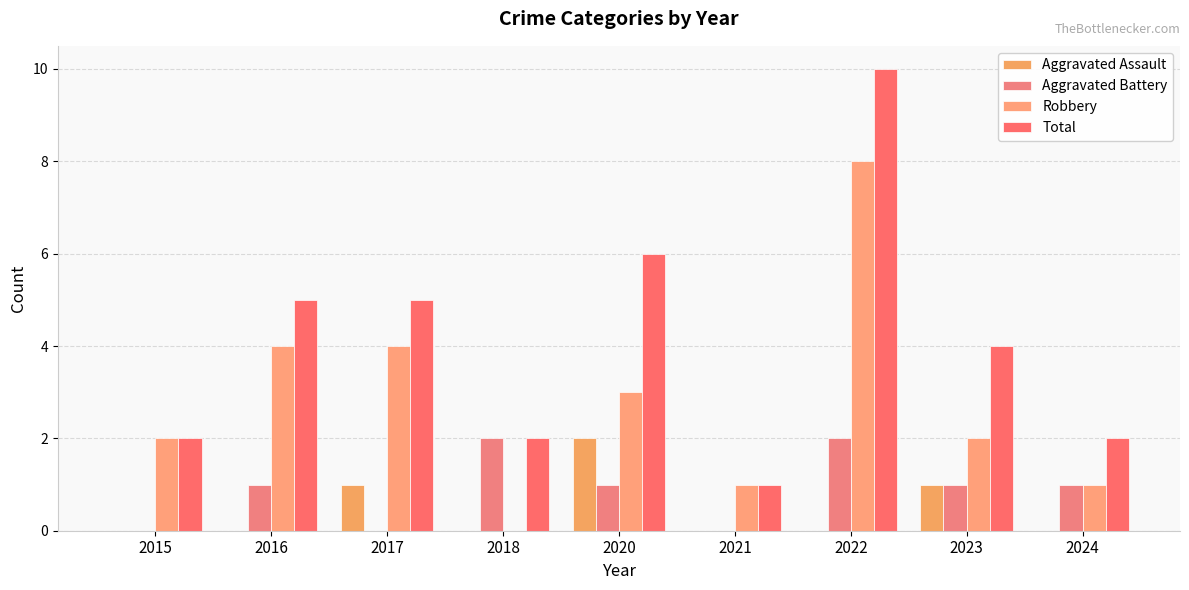

The Robbery series shows 3 at 2020. True or false?

True